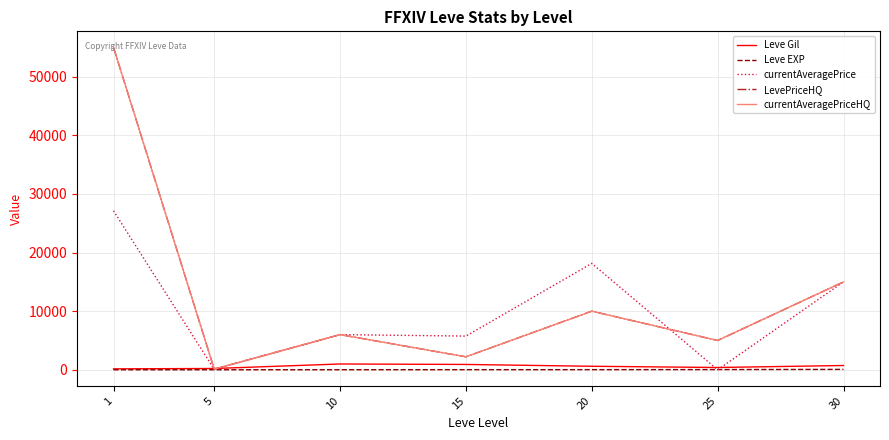

Does the chart have visible grid lines?

Yes